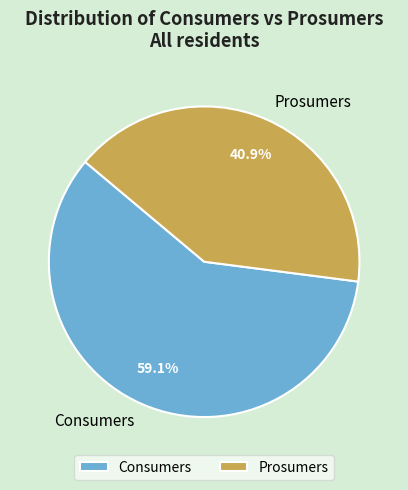

True or false: Consumers accounts for 59% of the total.

True